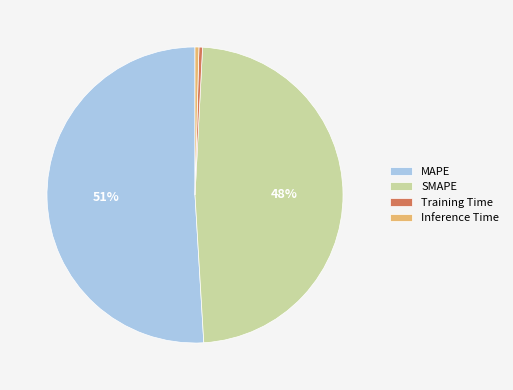

To the nearest percent, what is the average slice percentage?

25%